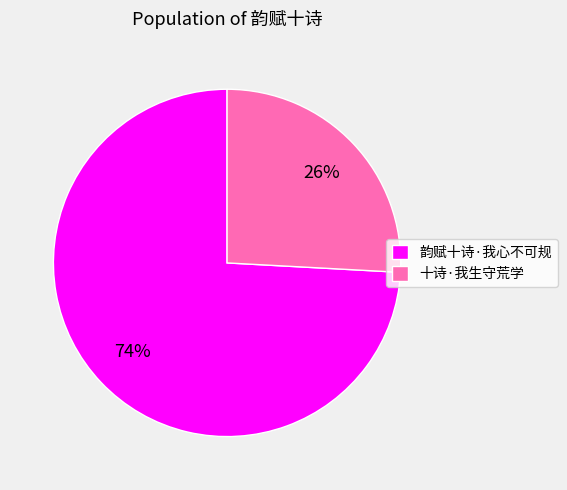

To the nearest percent, what is the combined percentage of 韵赋十诗·我心不可规 and 十诗·我生守荒学?

100%